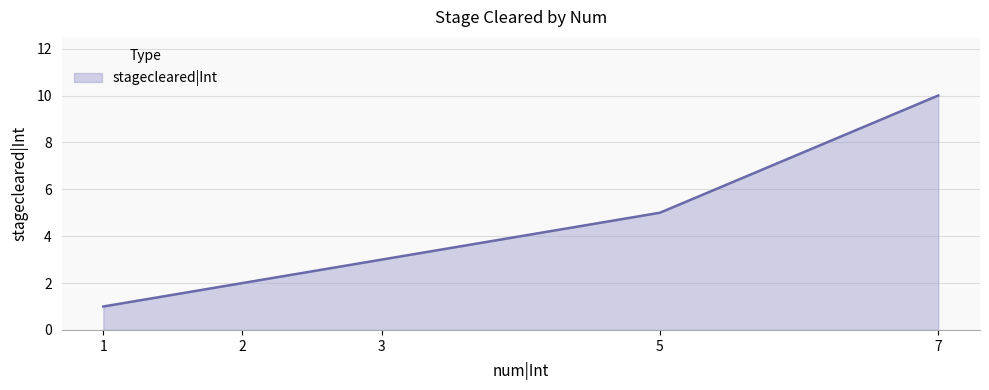

What value does the data have at 7?

10